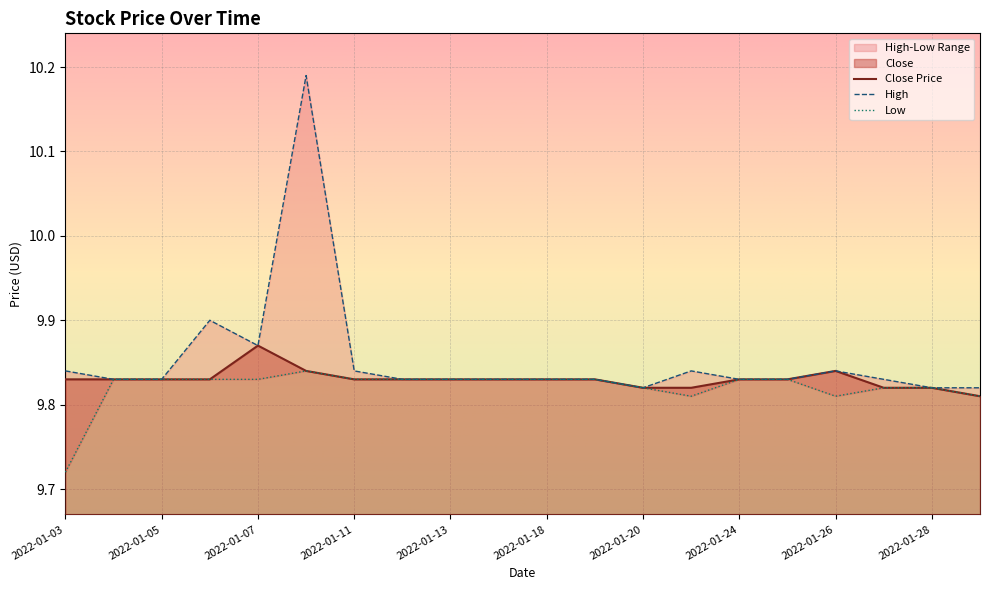

List the labels in order of value, largest first.

2022-01-07, 2022-01-10, 2022-01-26, 2022-01-03, 2022-01-04, 2022-01-05, 2022-01-06, 2022-01-11, 2022-01-12, 2022-01-13, 2022-01-14, 2022-01-18, 2022-01-19, 2022-01-24, 2022-01-25, 2022-01-20, 2022-01-21, 2022-01-27, 2022-01-28, 2022-01-31